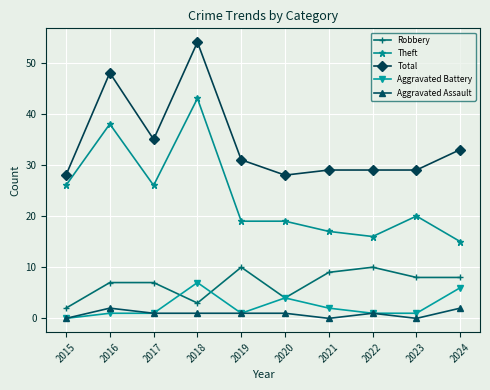

What value does the Aggravated Battery series have at 2019?

1